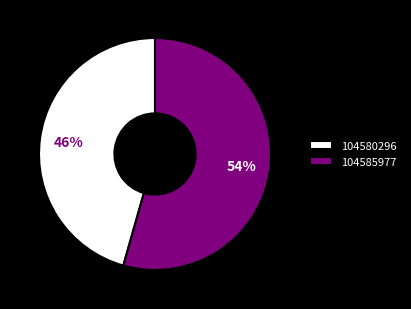

Is it true that 104585977 is 54% of the pie?

True